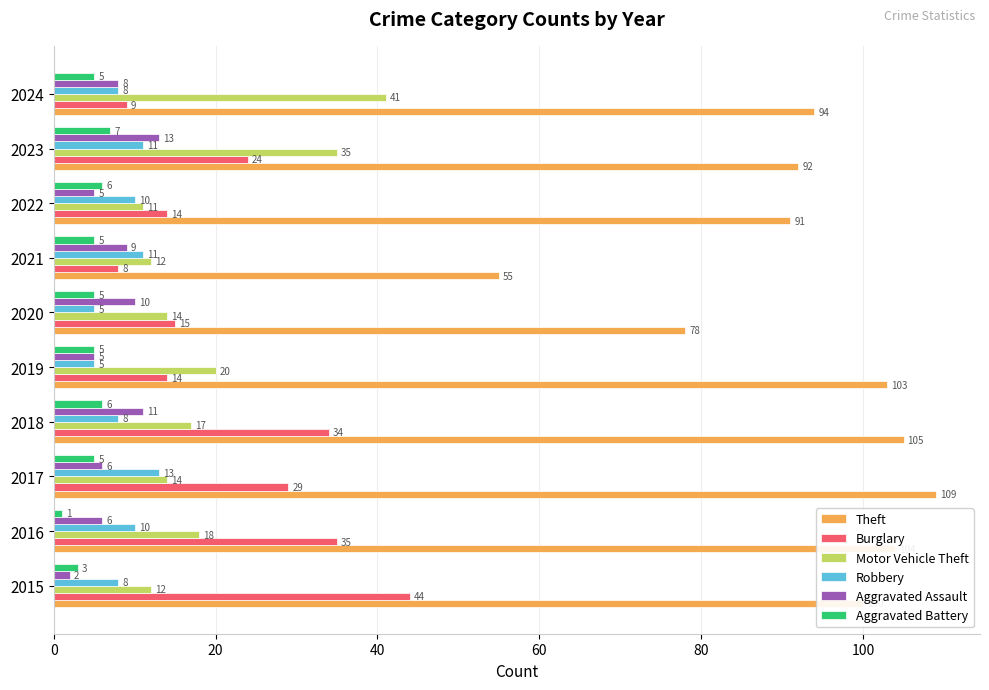

Rank the series at 2016 from lowest to highest value.

Aggravated Battery, Aggravated Assault, Robbery, Motor Vehicle Theft, Burglary, Theft